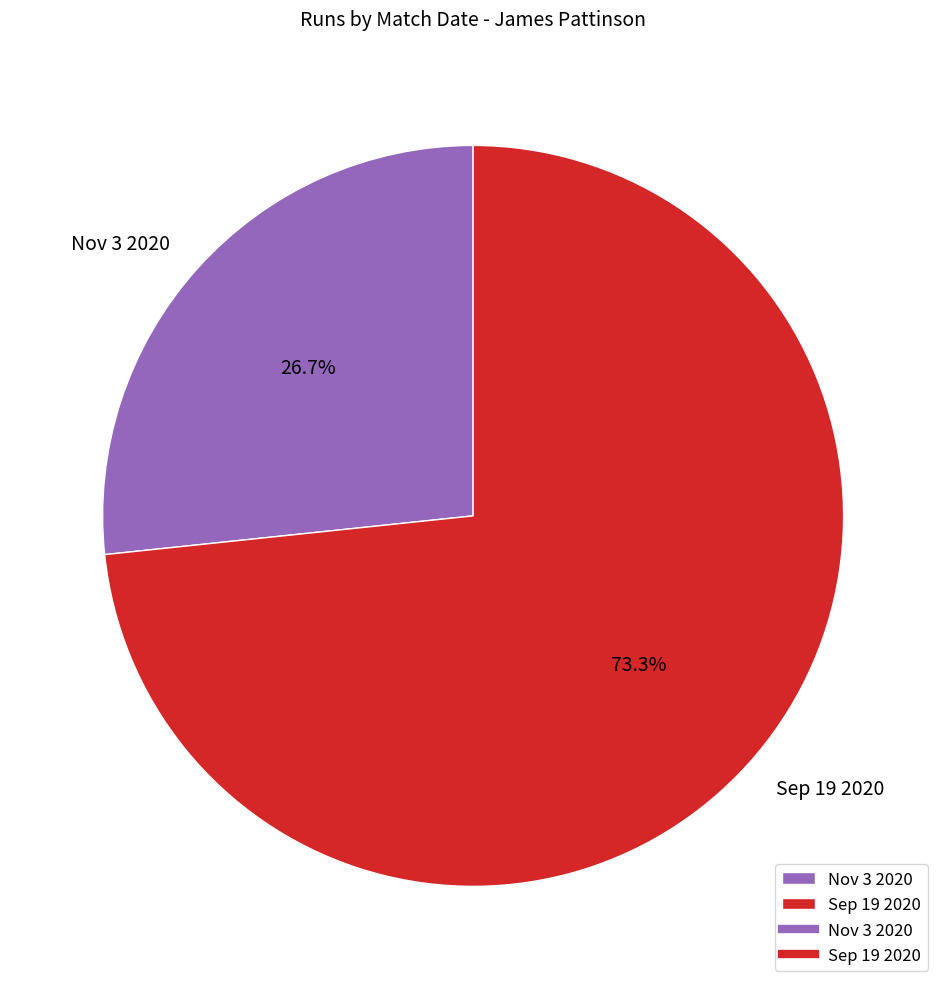

What percentage is the Nov 3 2020 slice, to the nearest percent?

27%